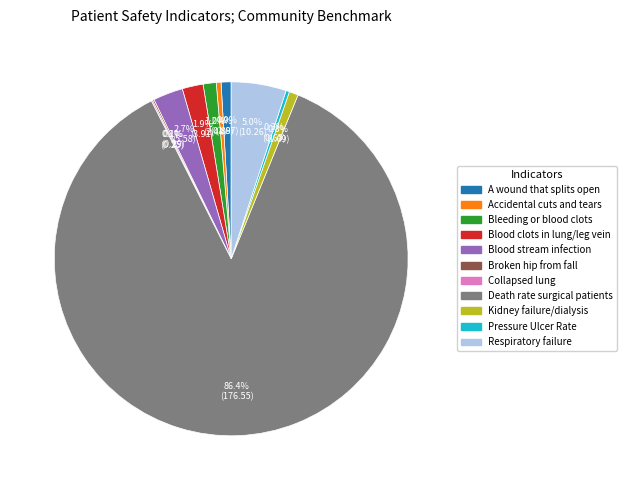

Is there a majority slice in this chart?

Yes